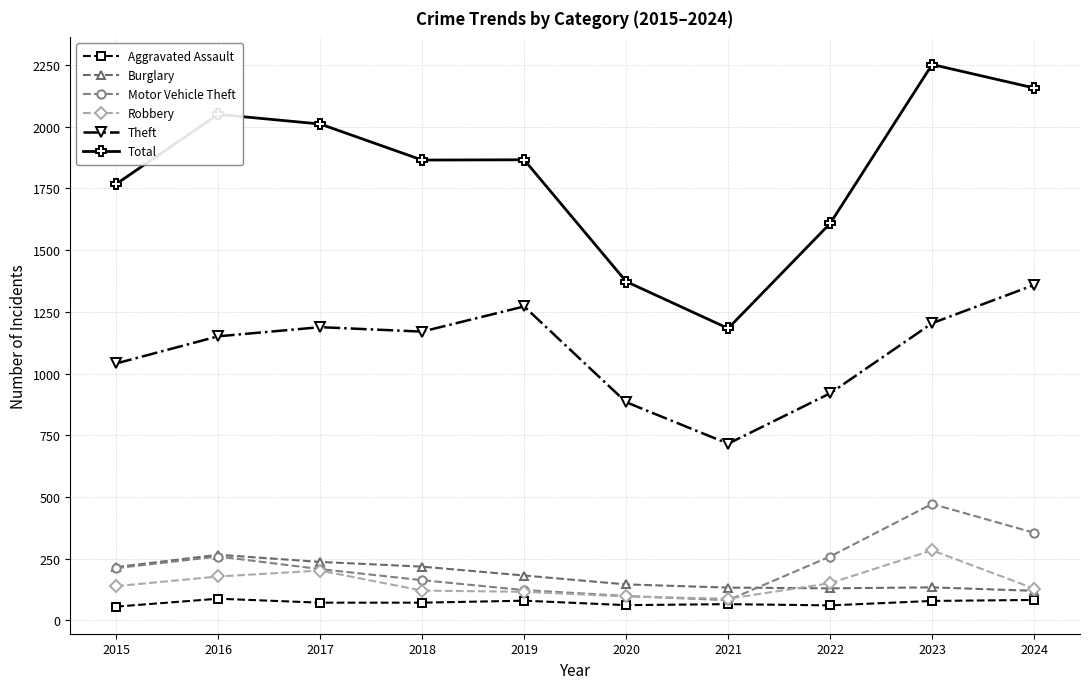

Is this an area chart (filled region under the line)?

No